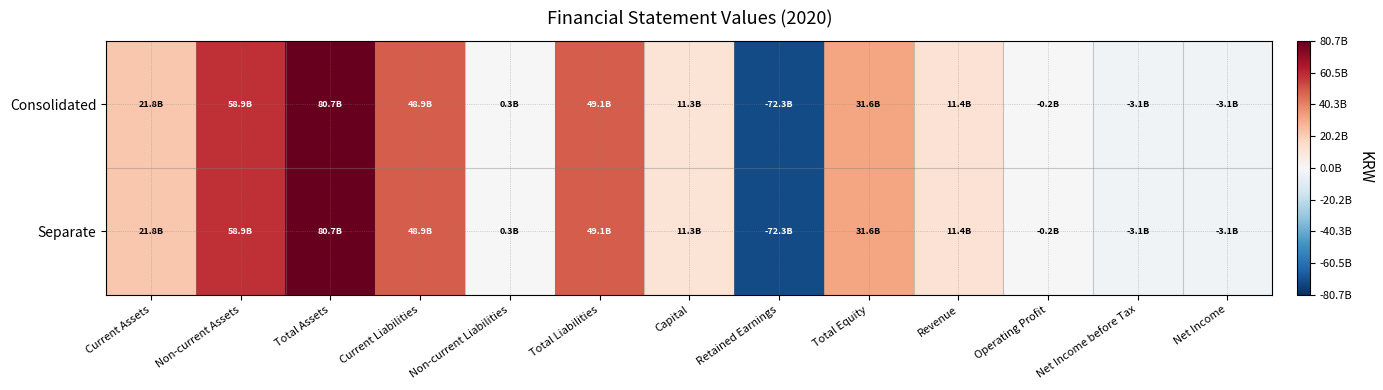

What is the total value across all series at Non-current Assets?

117804758828